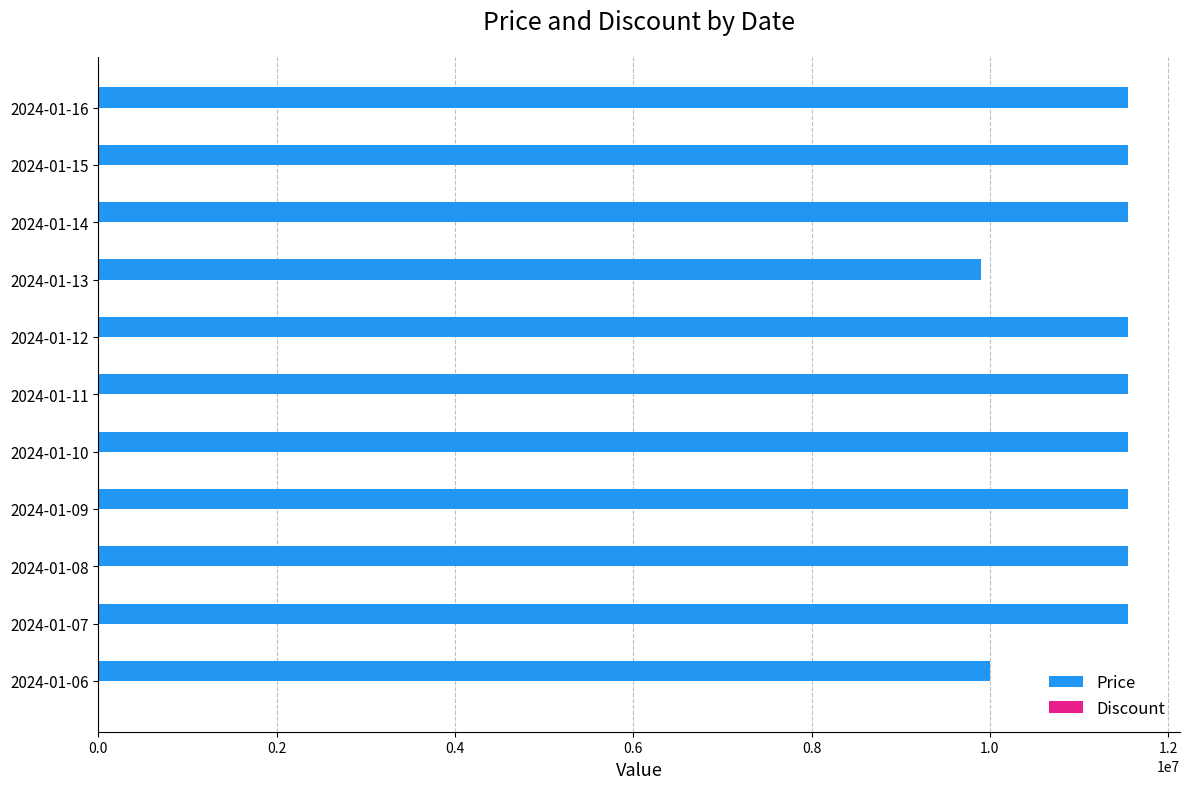

What is the maximum value for Price?

11555000